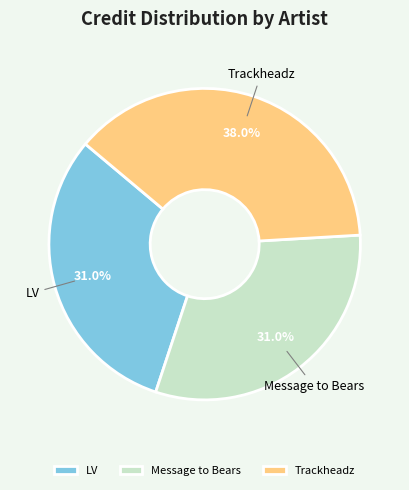

What is the total percentage of Trackheadz and Message to Bears?

69.0%